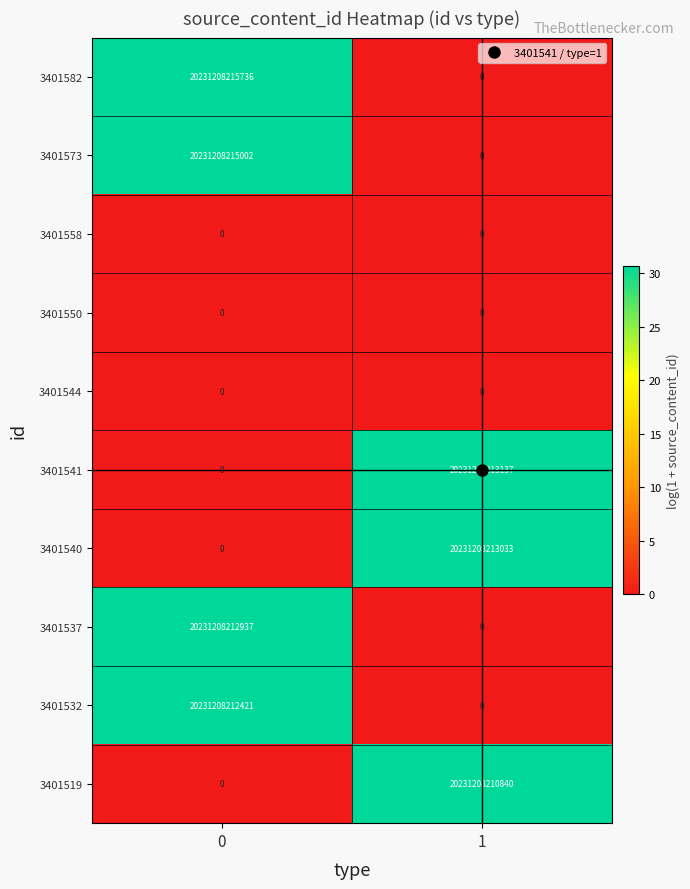

Which series has the widest spread of values?

3401582